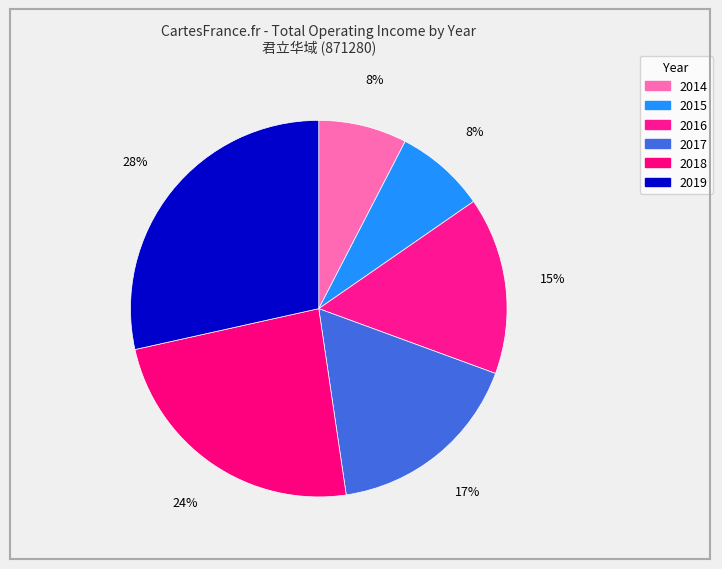

What percentage is the 2019 slice, to the nearest percent?

28%